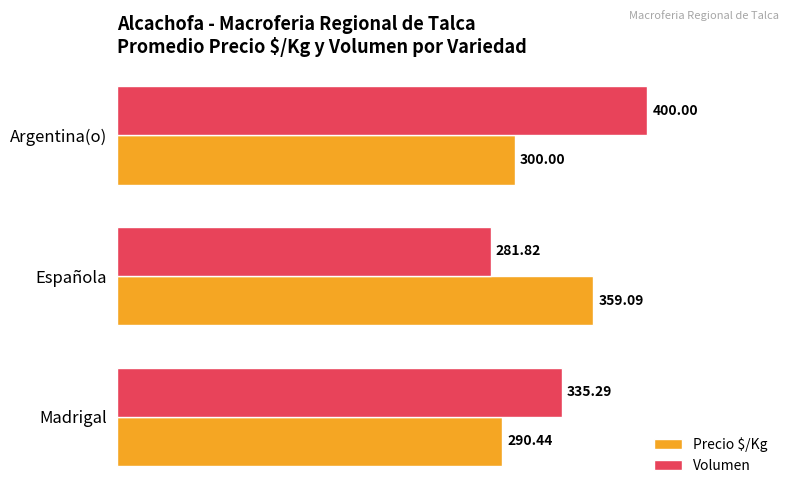

What is the average value of the Precio $/Kg series?

316.5